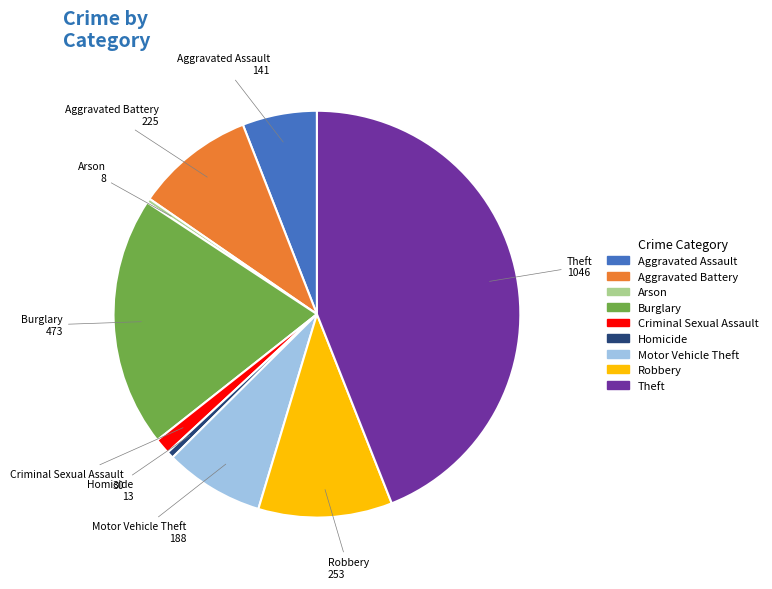

Is the sum of Motor Vehicle Theft and Criminal Sexual Assault greater than half?

No